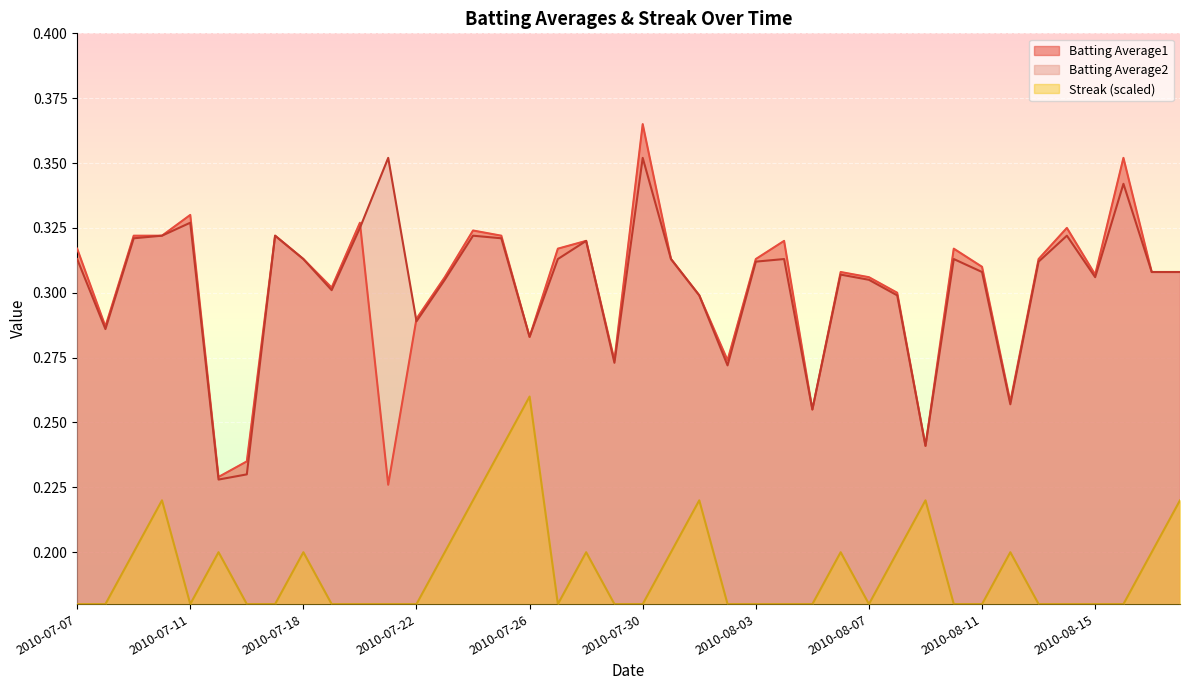

Reading left to right, what are all the values shown in this chart?

Batting Average1: 0.3	0.3	0.3	0.3	0.3	0.2	0.2	0.3	0.3	0.3	0.3	0.2	0.3	0.3	0.3	0.3	0.3	0.3	0.3	0.3	0.4	0.3	0.3	0.3	0.3	0.3	0.3	0.3	0.3	0.3	0.2	0.3	0.3	0.3	0.3	0.3	0.3	0.4	0.3	0.3
Batting Average2: 0.3	0.3	0.3	0.3	0.3	0.2	0.2	0.3	0.3	0.3	0.3	0.4	0.3	0.3	0.3	0.3	0.3	0.3	0.3	0.3	0.4	0.3	0.3	0.3	0.3	0.3	0.3	0.3	0.3	0.3	0.2	0.3	0.3	0.3	0.3	0.3	0.3	0.3	0.3	0.3
Streak: 0.2	0.2	0.2	0.2	0.2	0.2	0.2	0.2	0.2	0.2	0.2	0.2	0.2	0.2	0.2	0.2	0.3	0.2	0.2	0.2	0.2	0.2	0.2	0.2	0.2	0.2	0.2	0.2	0.2	0.2	0.2	0.2	0.2	0.2	0.2	0.2	0.2	0.2	0.2	0.2